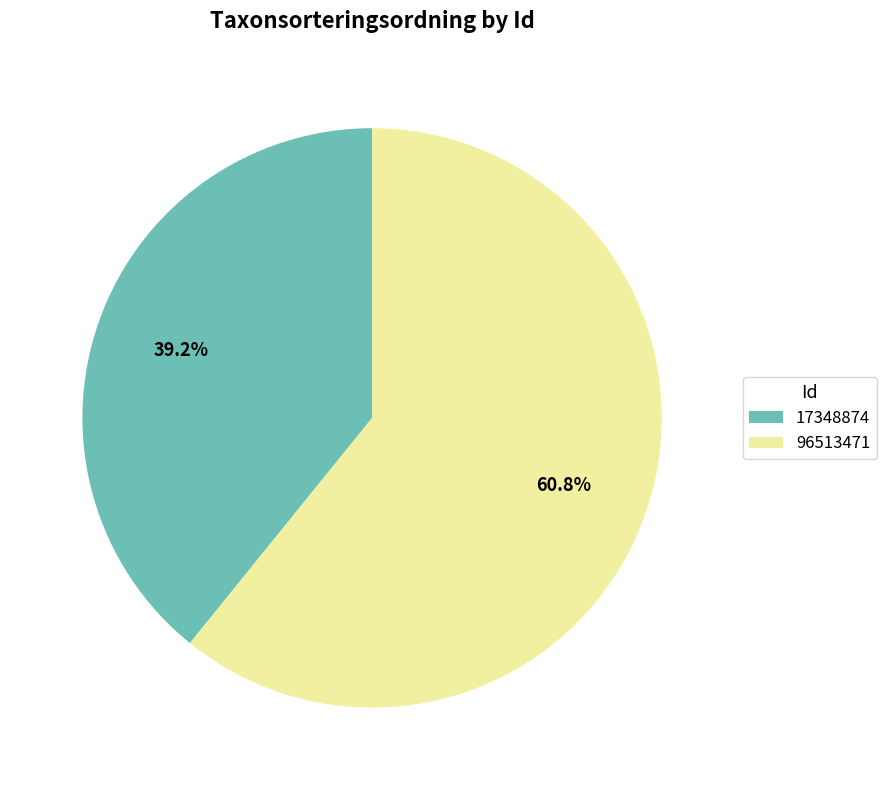

Combined, what portion of the pie is 96513471 and 17348874?

100.0%